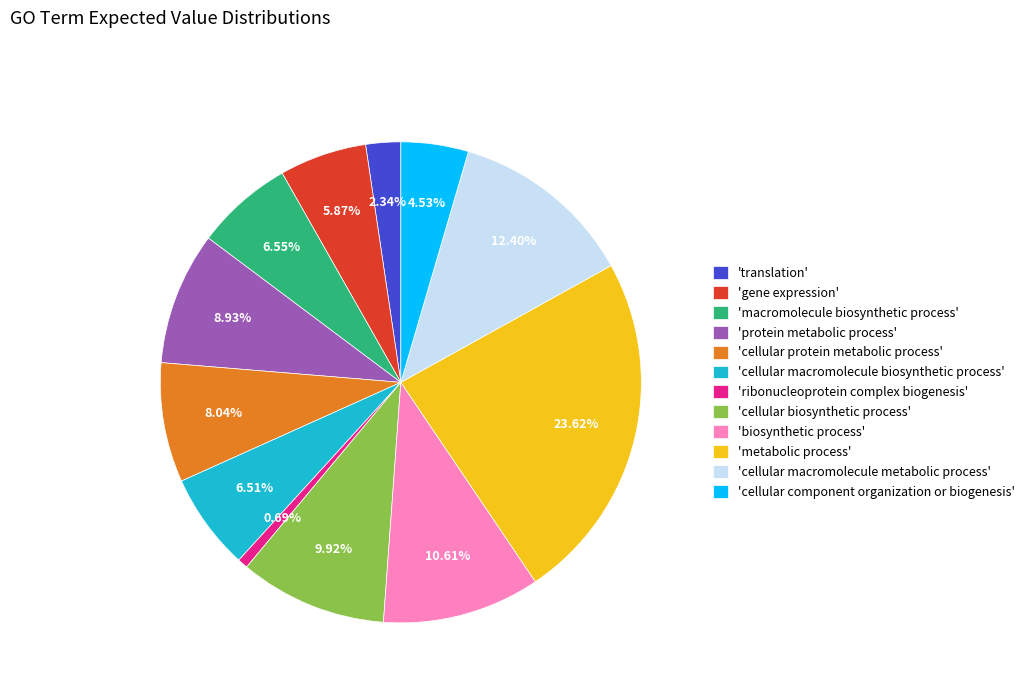

Which category has the biggest portion of the pie?

'metabolic process'